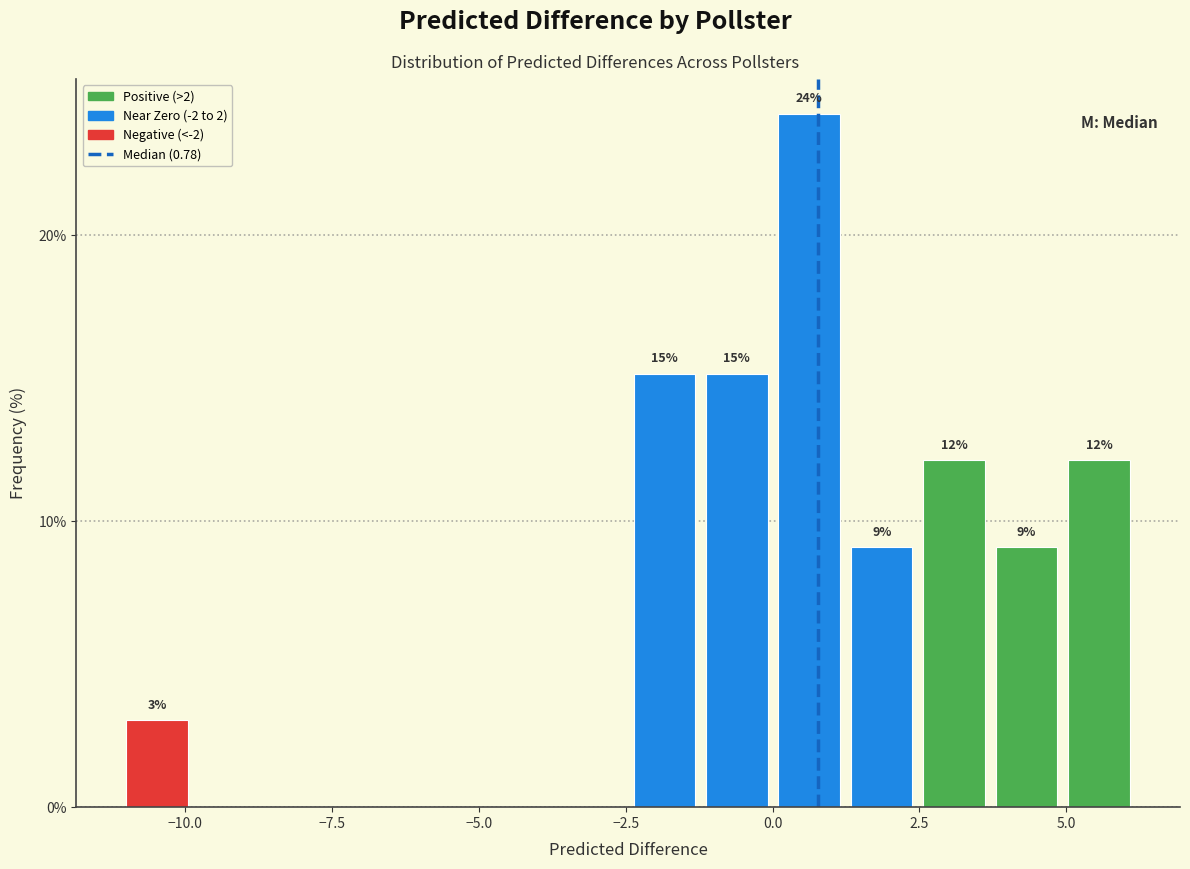

Around what value on the x-axis is the tallest bar? Give the approximate position of its centre, as read against the axis.

0.5